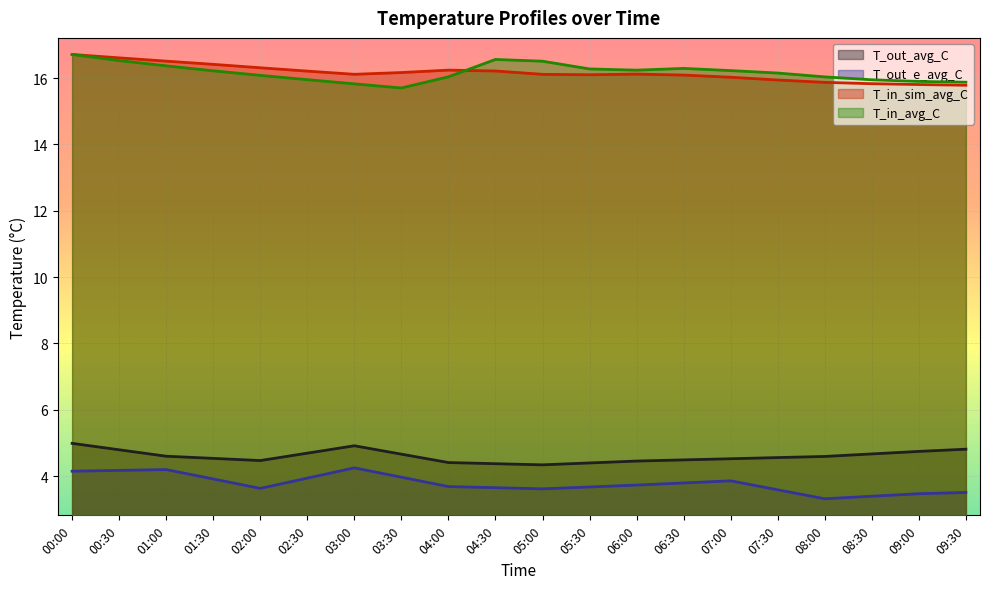

At which label is T_out_e_avg_C closest to 3?

08:00